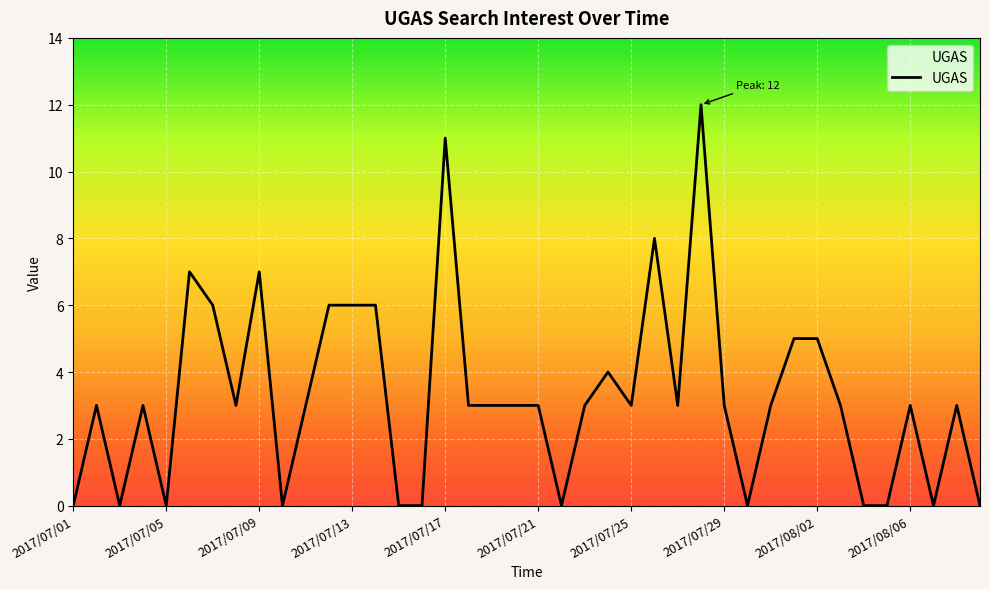

What is the difference between the maximum and minimum values?

12